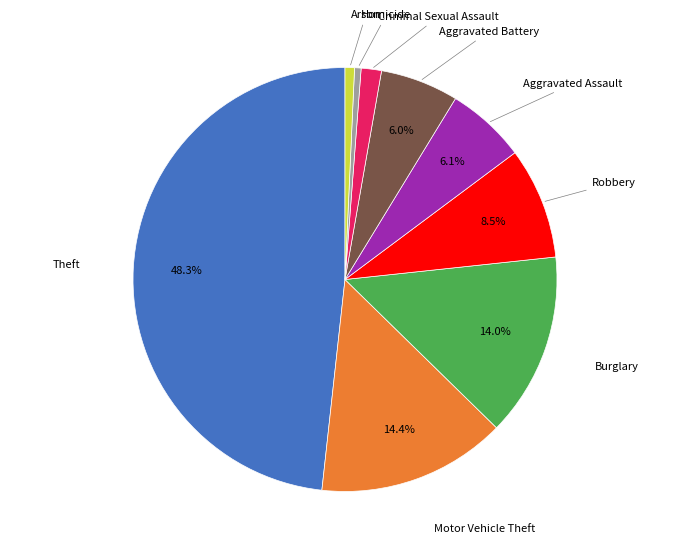

How many segments does this pie chart have?

9